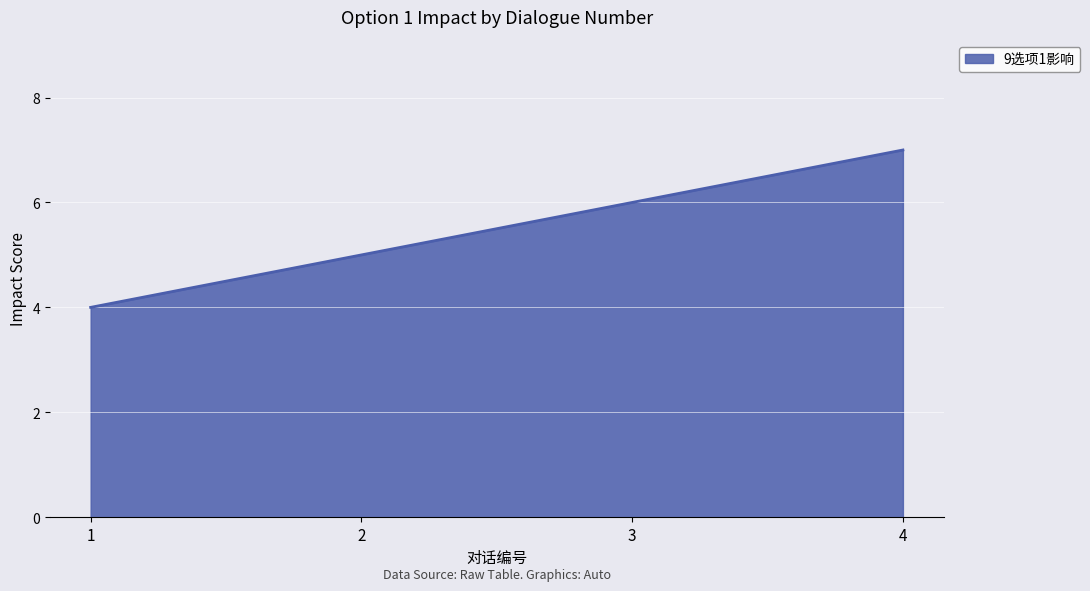

What is the ratio of the value at 3 to the value at 4?

0.9